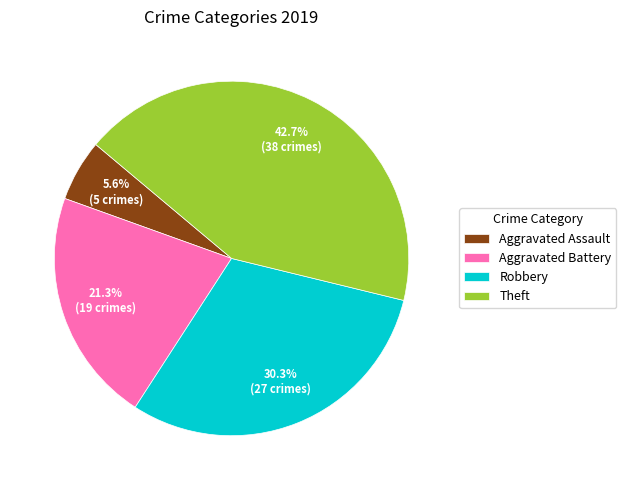

Does Aggravated Battery account for over 50% of the chart?

No